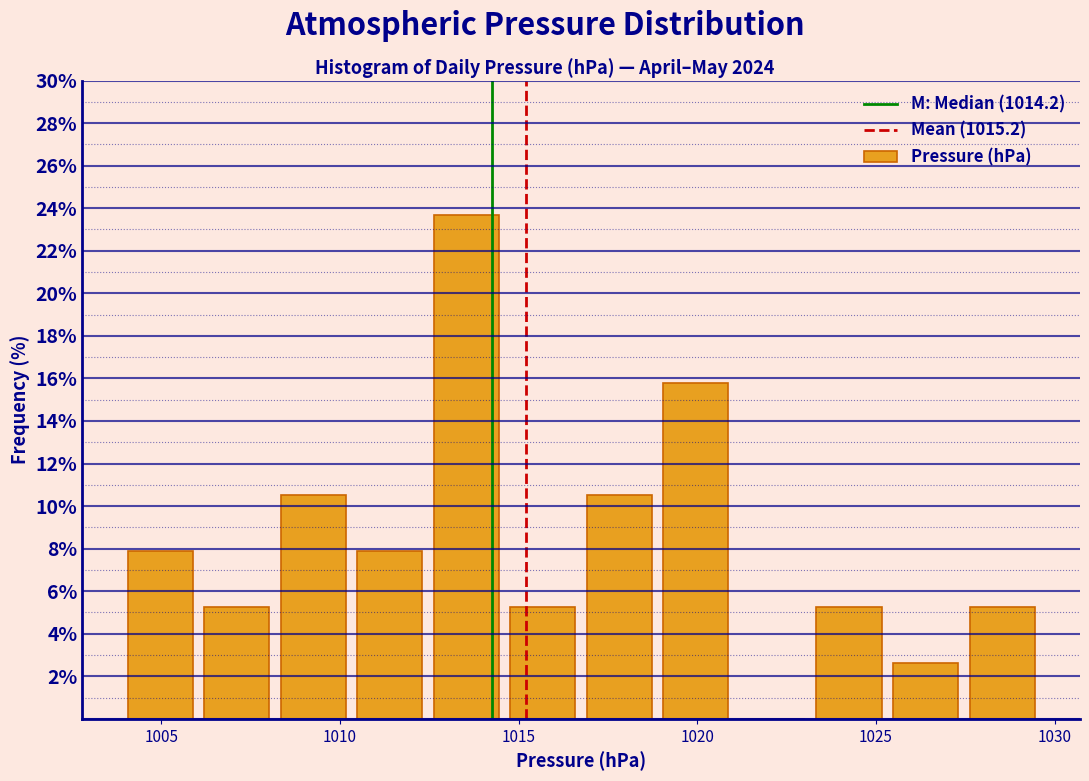

Reading left to right, list every bar in this chart as the range it spans on the x-axis followed by its height. Neither the bar edges nor the heights are printed on the chart, so give them approximately, as read against the axes.

1004.0 to 1006.0: 7.8
1006.0 to 1008.0: 5.2
1008.0 to 1010.5: 10.6
1010.5 to 1012.5: 7.8
1012.5 to 1014.5: 23.6
1014.5 to 1017.0: 5.2
1017.0 to 1019.0: 10.6
1019.0 to 1021.0: 15.8
1021.0 to 1023.0: 0
1023.0 to 1025.5: 5.2
1025.5 to 1027.5: 2.6
1027.5 to 1029.5: 5.2